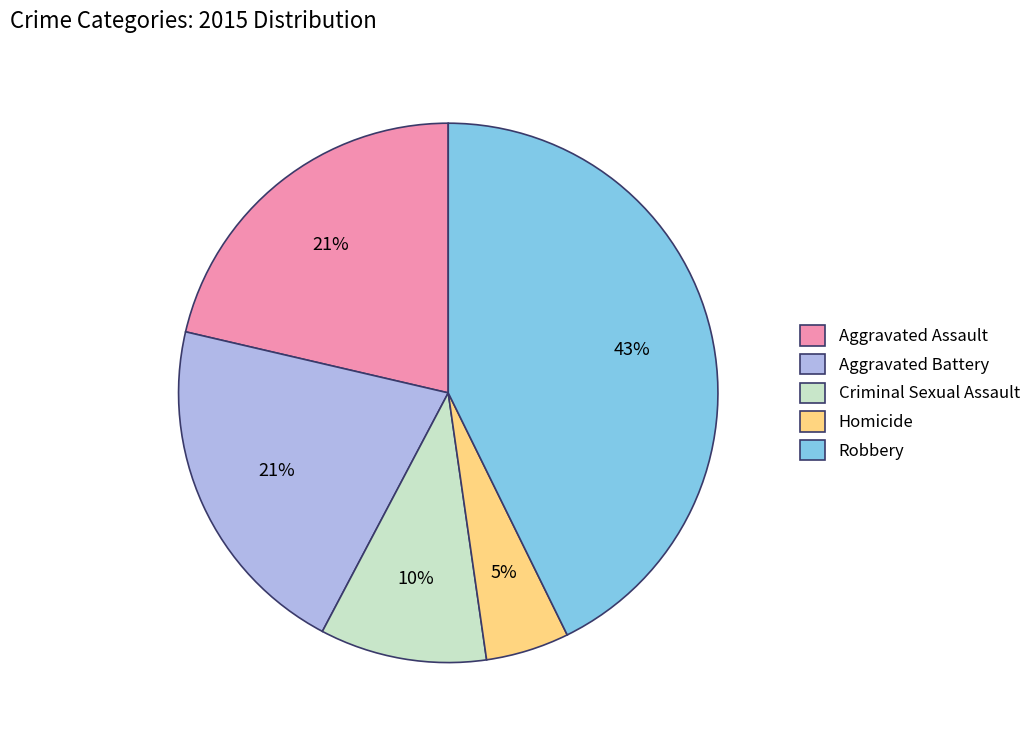

Do Homicide and Aggravated Assault together represent more than half of the pie?

No